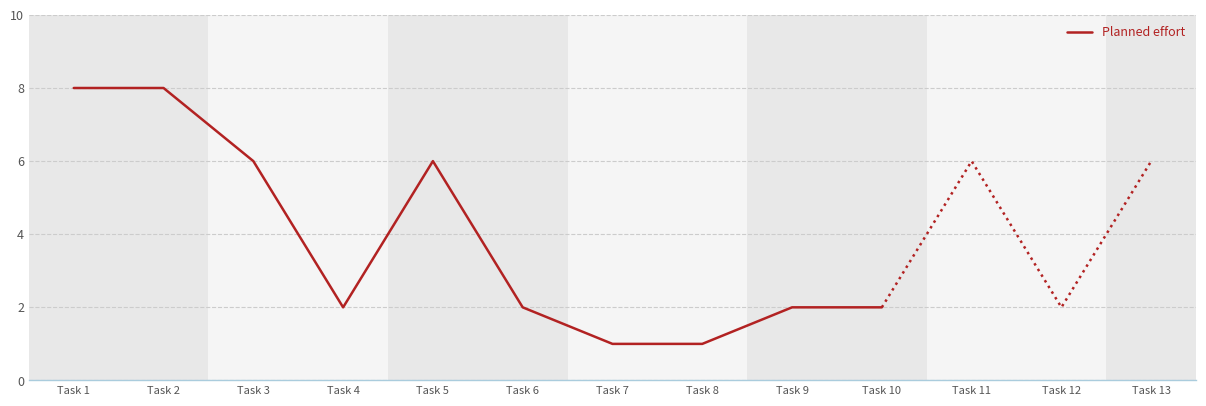

Does the chart display data point markers on the line(s)?

No